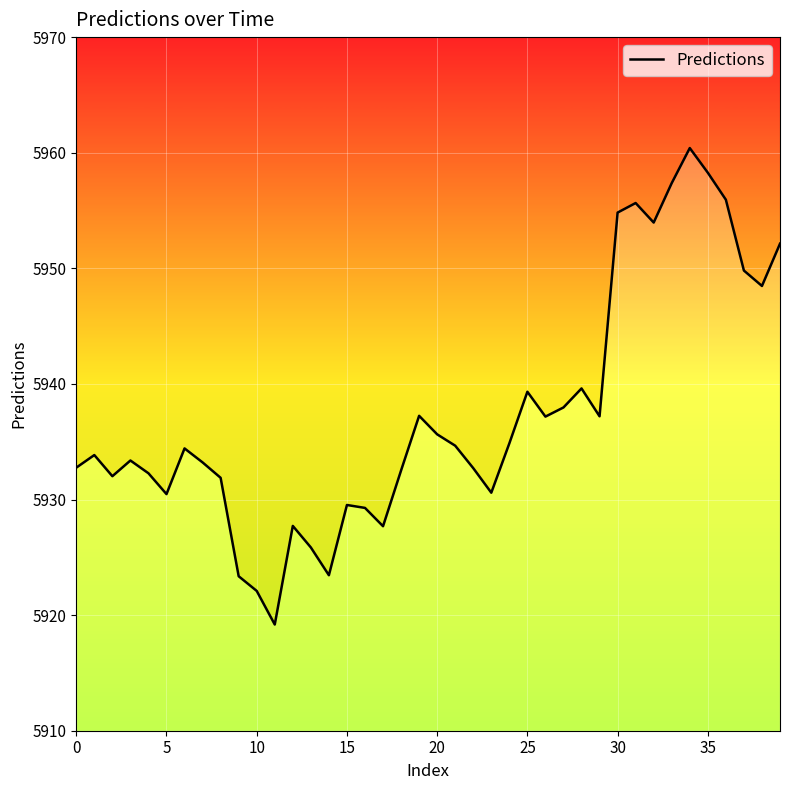

Which category has the lowest value across all series?

11